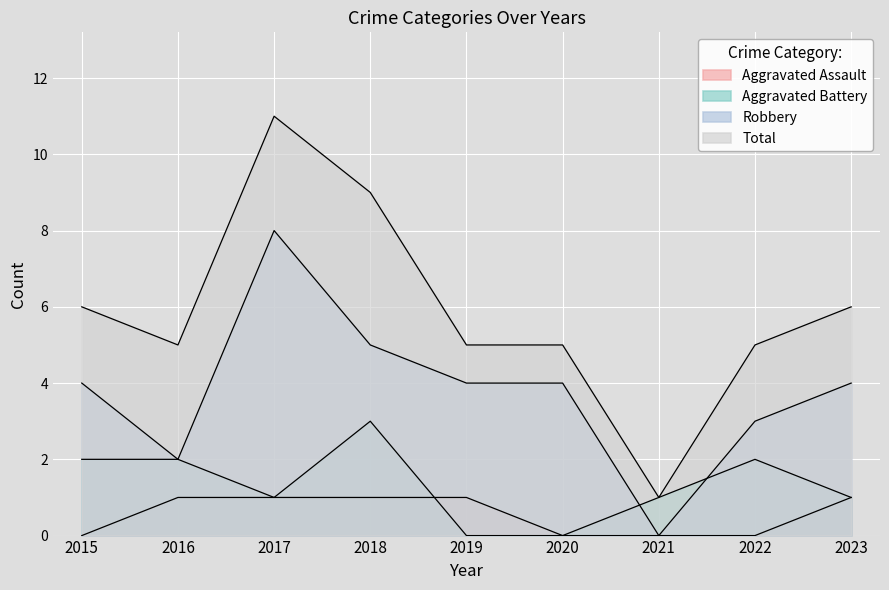

How many series are shown in this chart?

4